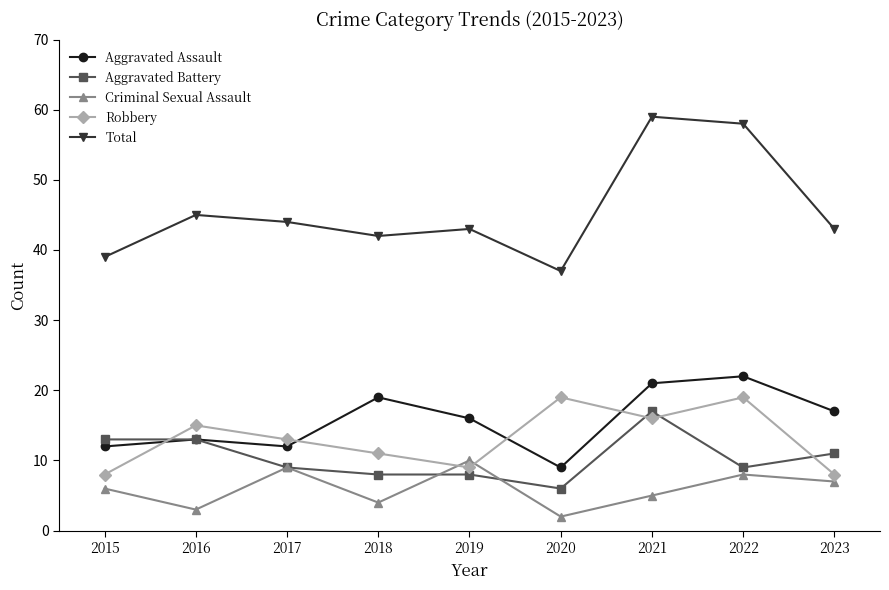

Which series has the largest total across all categories?

Total